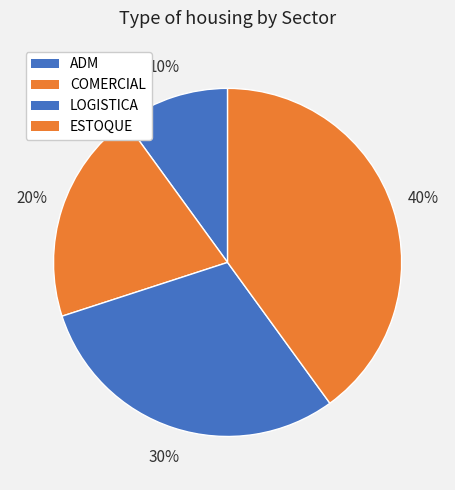

Count the number of slices in the pie.

4